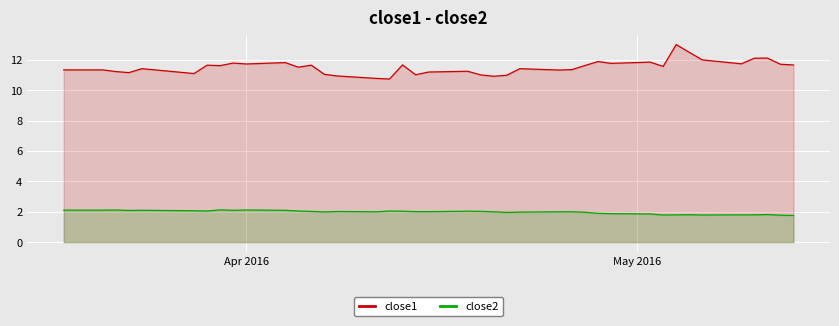

List the series in order of their overall mean, highest first.

close1, close2